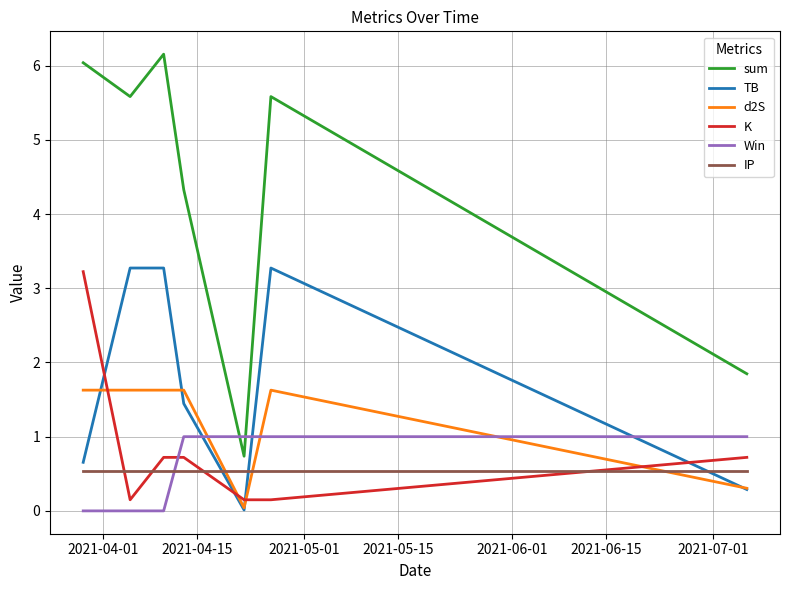

Which series has the widest spread of values?

sum